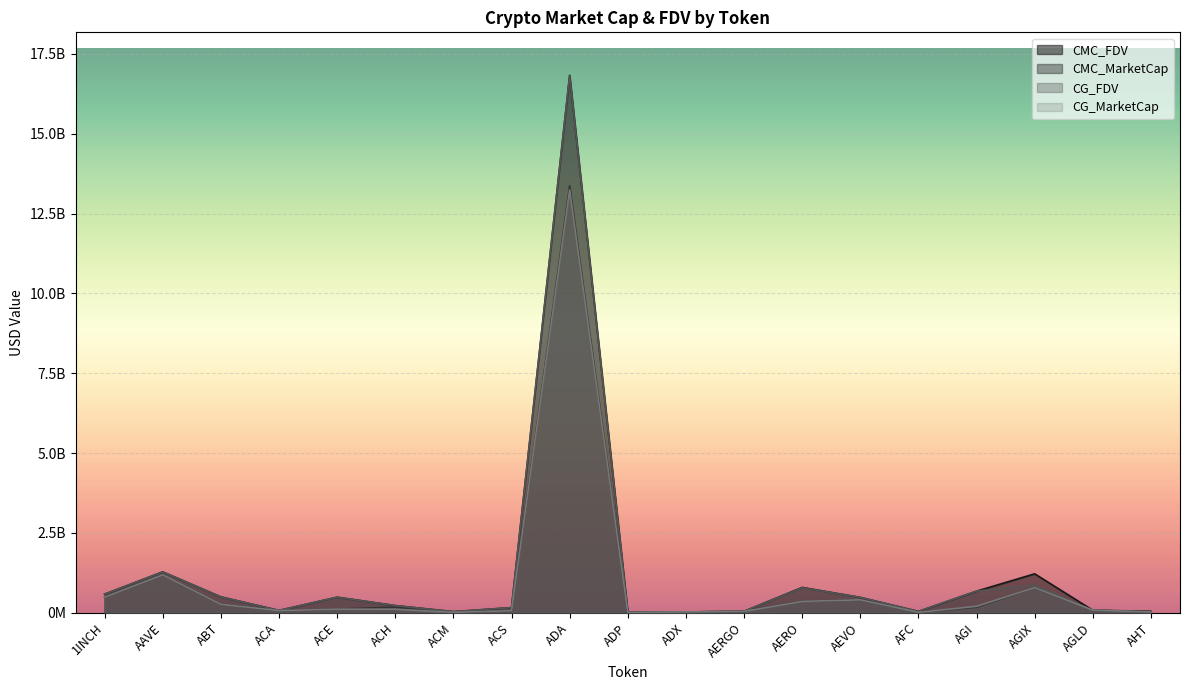

Which has a higher value, AEVO or AGI?

AEVO